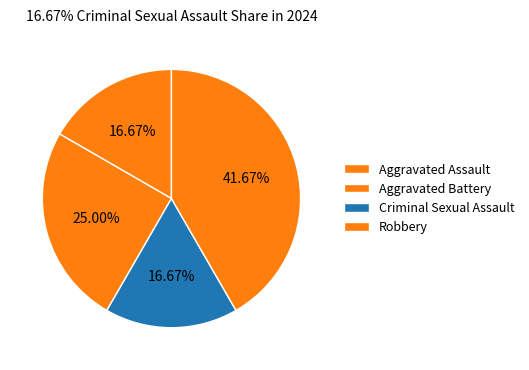

To the nearest percent, what portion does Criminal Sexual Assault represent?

17%